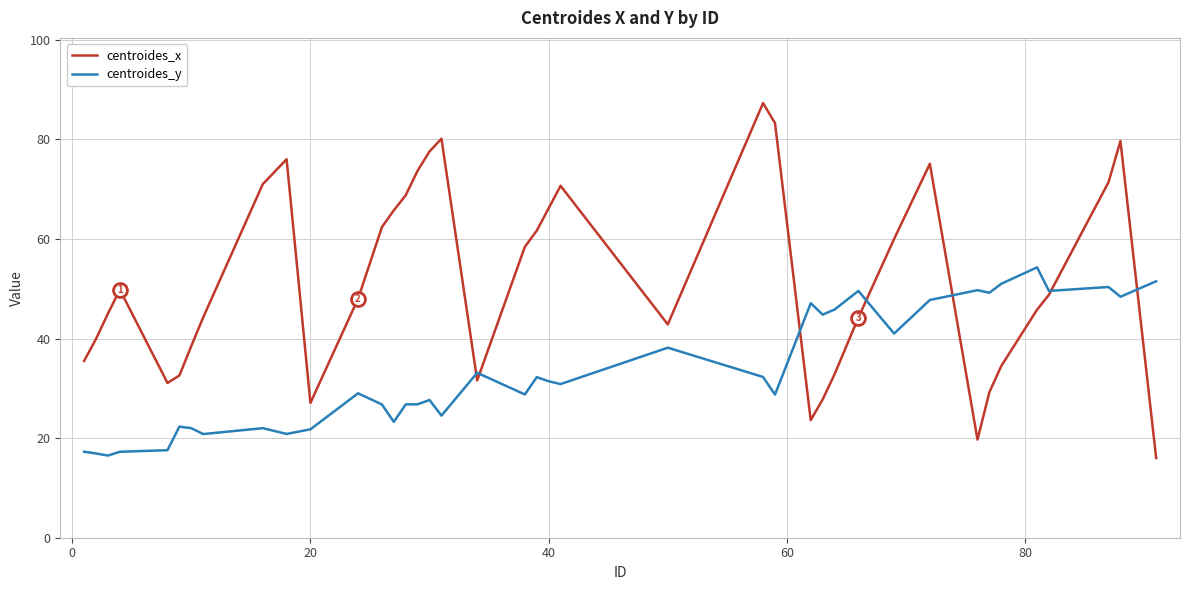

Which series has the largest total across all categories?

centroides_x